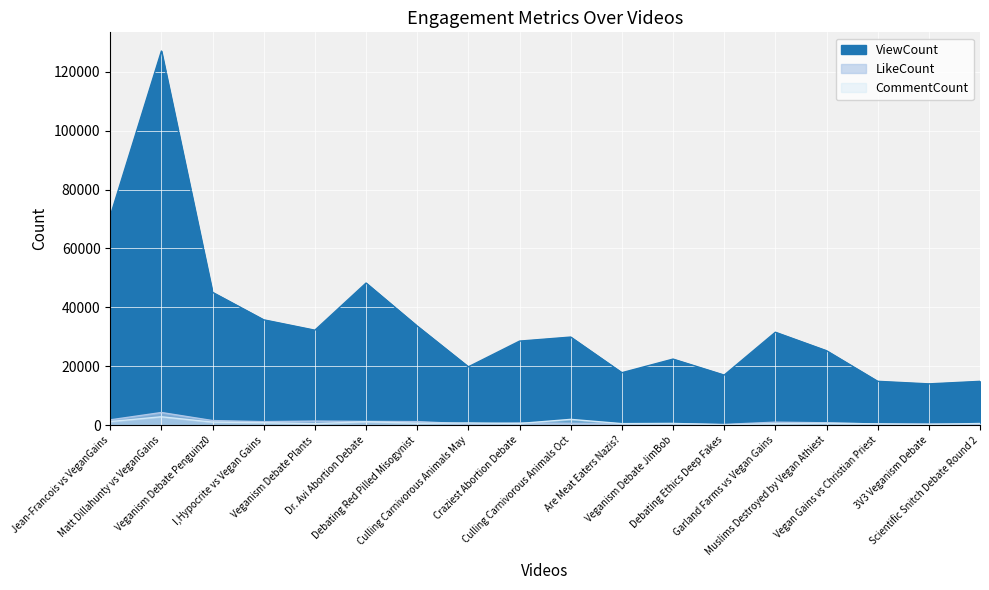

Which series has the largest range (max minus min)?

ViewCount